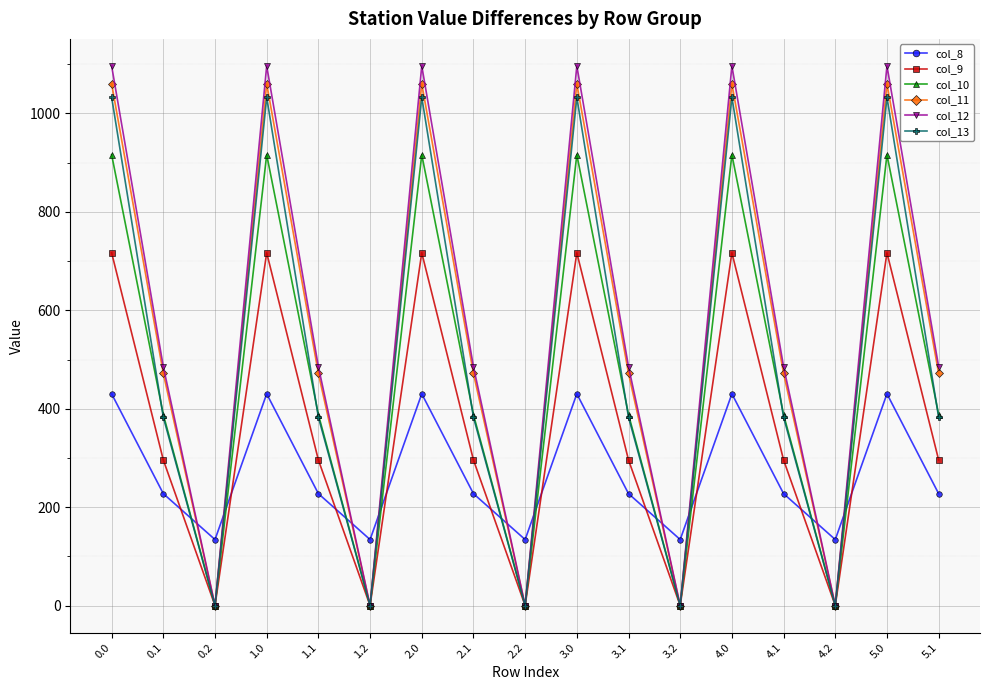

At 4.0, list the series in order from largest to smallest.

col_12, col_11, col_13, col_10, col_9, col_8